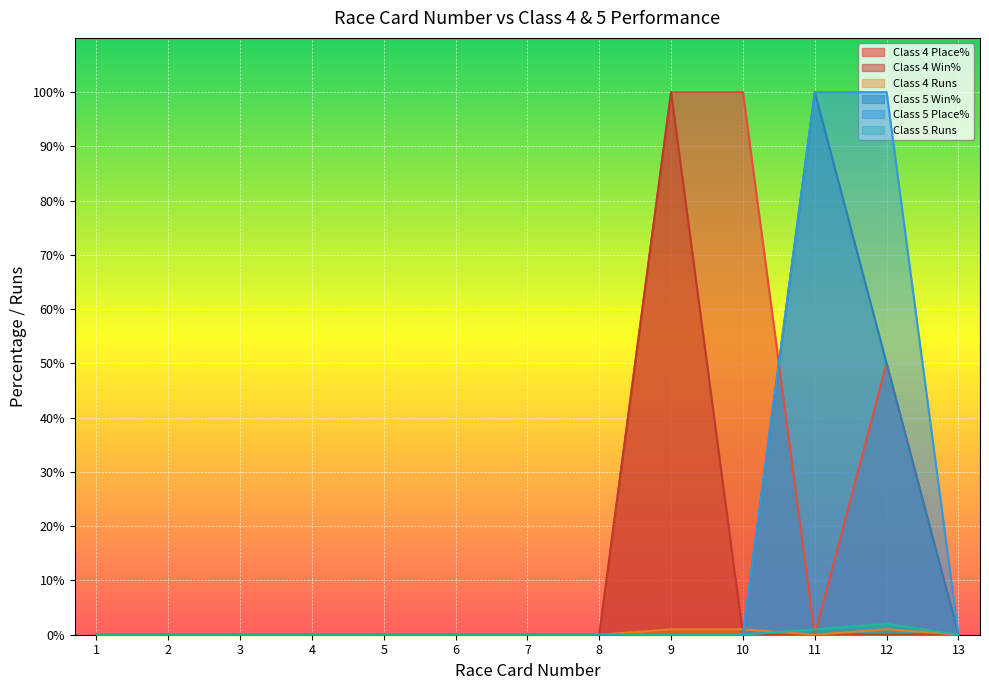

The value of Class 4 Place% at 8 is 0. True or false?

True